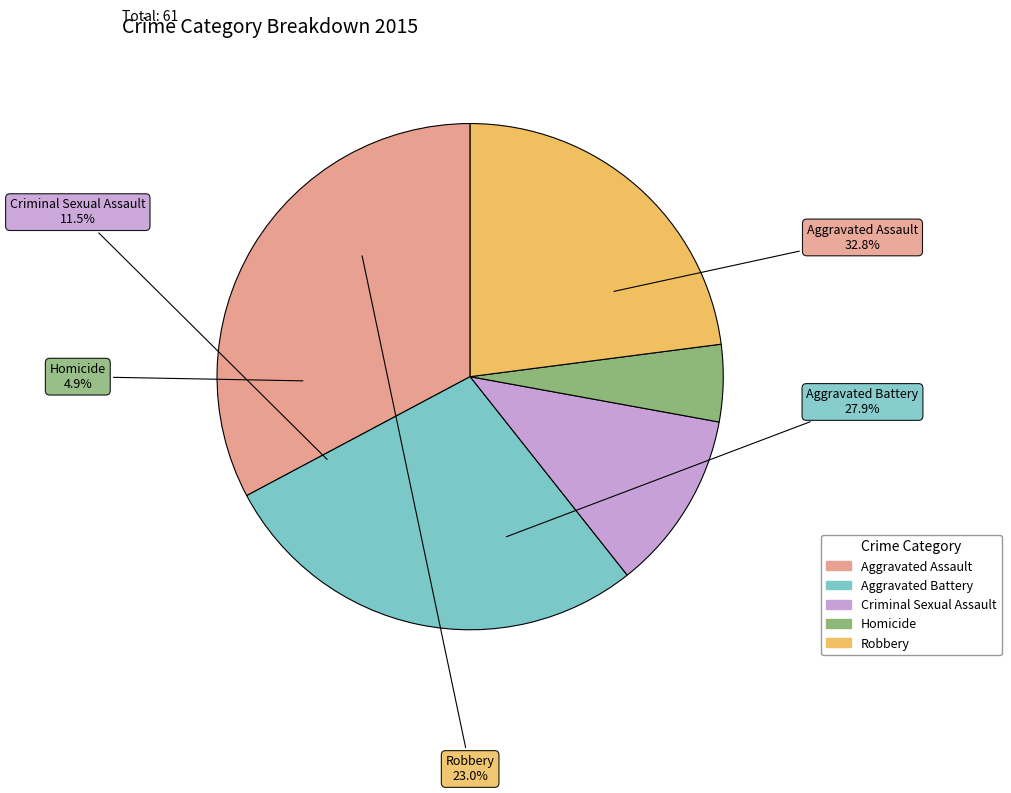

To the nearest percent, what is the difference between the largest and smallest slice percentages?

28%